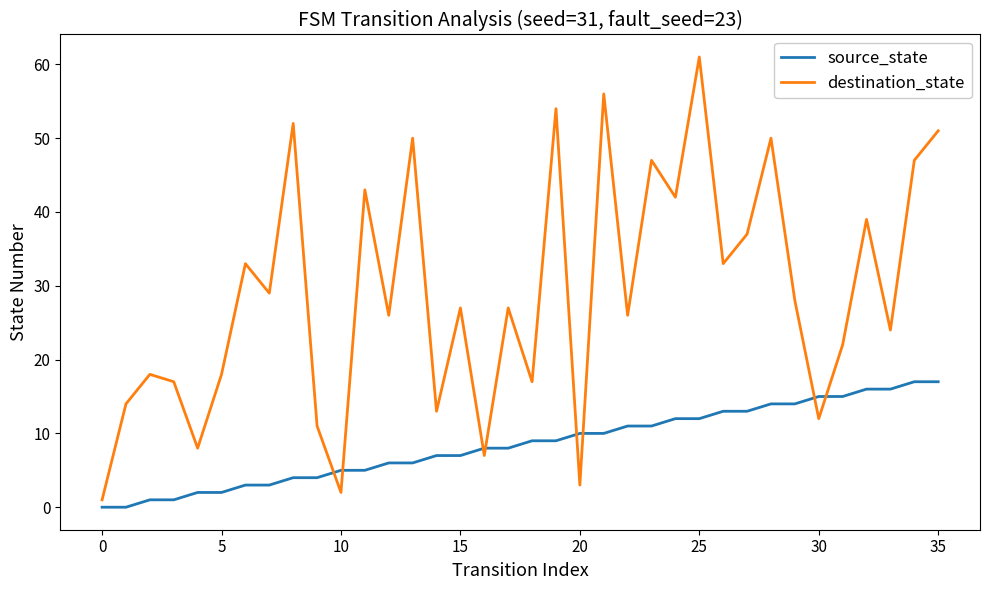

Does the chart have visible grid lines?

No